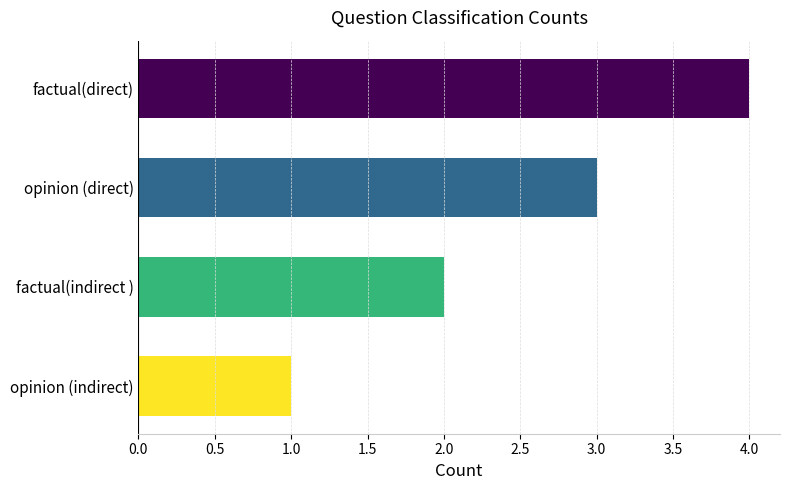

The chart shows a value of 1 at factual(direct). True or false?

False